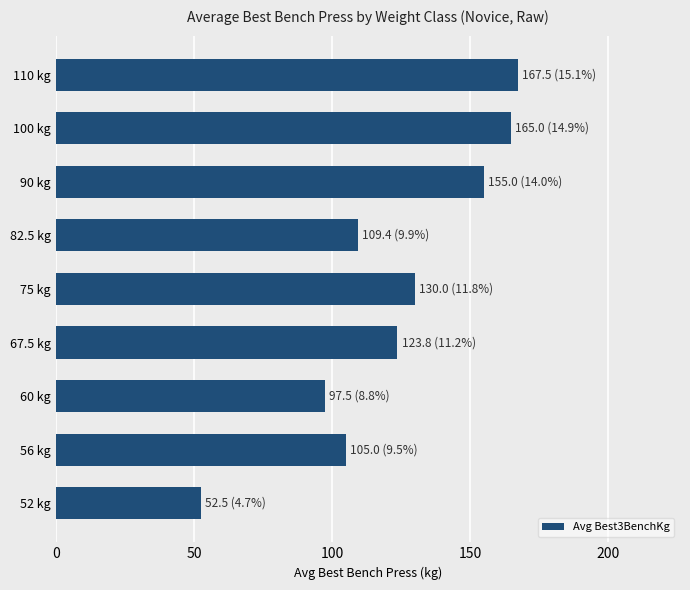

What is the average value?

122.8